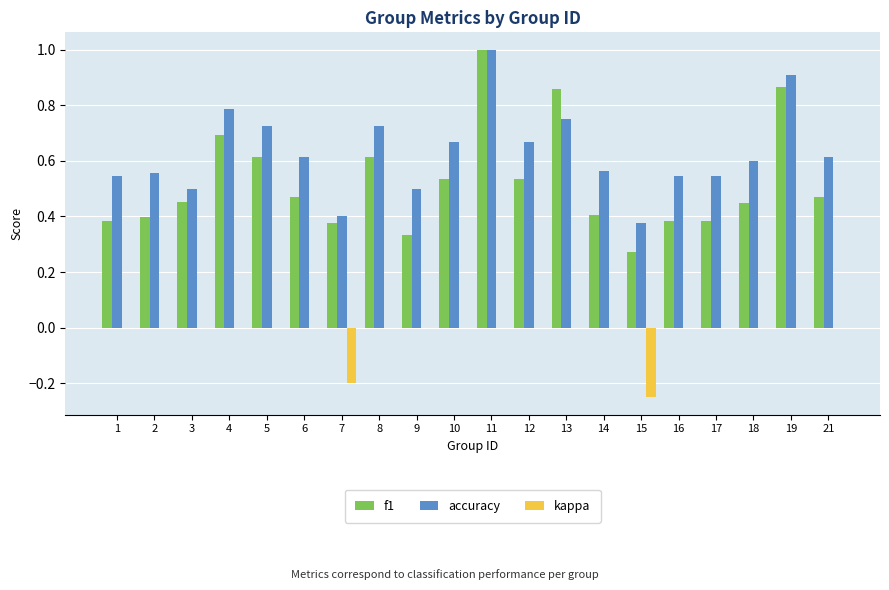

Count the number of data series in this chart.

3